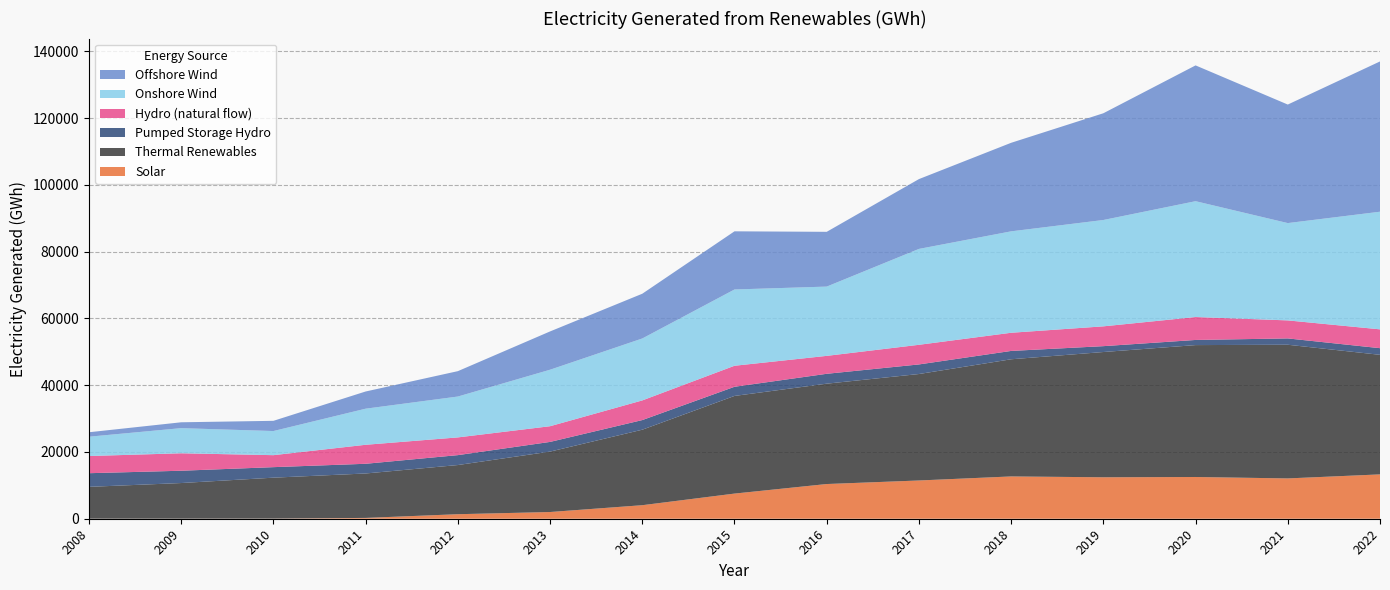

Reading left to right, list all the values displayed in this chart.

Solar: 17.0	20.0	40.3	243.6	1353.8	2010.2	4054.1	7532.9	10395.1	11457.3	12668.4	12418.1	12504.0	12075.5	13282.9
Thermal Renewables: 9534.6	10673.6	12261.3	13313.0	14733.8	18099.8	22619.1	29257.0	30065.7	31894.2	35101.7	37526.1	39514.9	40047.0	35820.2
Pumped Storage Hydro: 4088.9	3685.3	3150.4	2905.6	2966.5	2903.9	2883.5	2739.4	2959.2	2872.0	2498.5	1756.4	1539.0	1894.2	1992.0
Hydro (natural flow): 5144.8	5230.6	3591.4	5691.8	5309.6	4701.5	5887.8	6297.3	5370.4	5881.9	5443.3	5932.9	6868.8	5398.2	5640.2
Onshore Wind: 5788.0	7529.3	7226.0	10813.9	12244.0	16925.4	18554.7	22852.0	20753.7	28725.2	30382.4	31859.8	34698.8	29153.6	35237.4
Offshore Wind: 1335.4	1753.9	3059.7	5149.0	7603.1	11471.6	13404.6	17422.7	16405.7	20915.9	26525.2	31975.1	40681.1	35509.5	45019.9